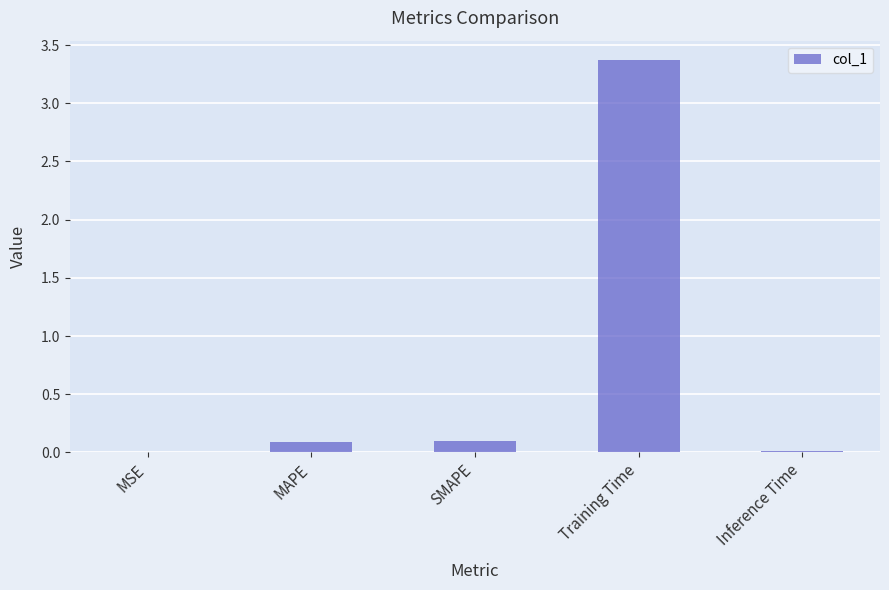

At which category does the chart reach its peak across all series?

Training Time